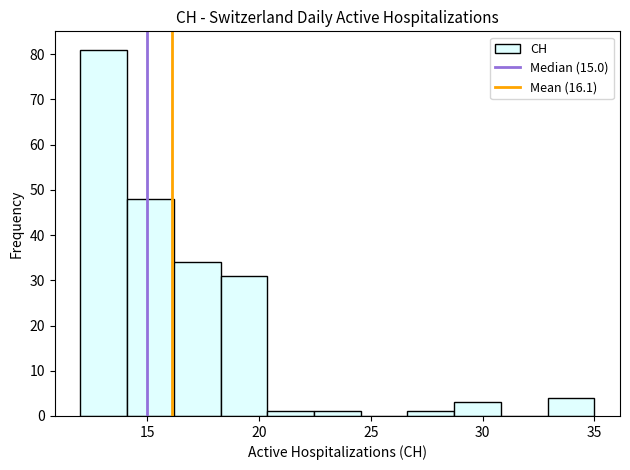

Which range on the x-axis has the tallest bar?

12.0 to 14.0